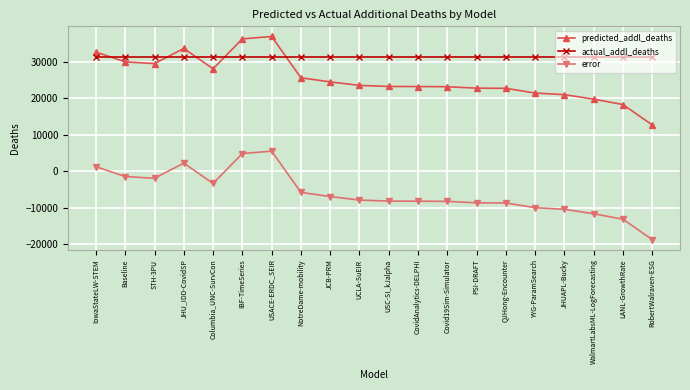

Is this an area chart (filled region under the line)?

No